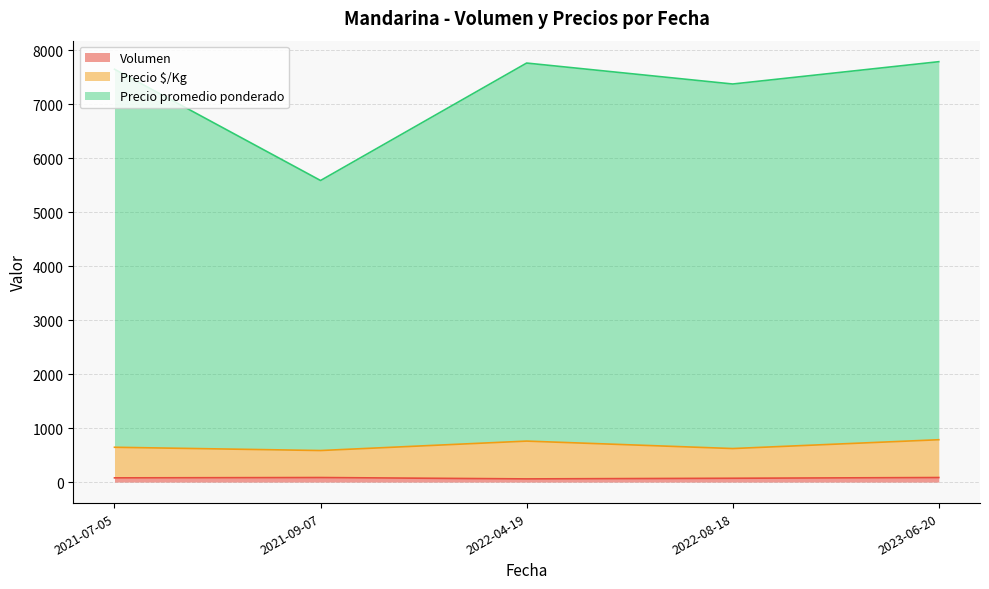

What are all the series names shown in the legend?

Volumen, Precio $/Kg, Precio promedio ponderado